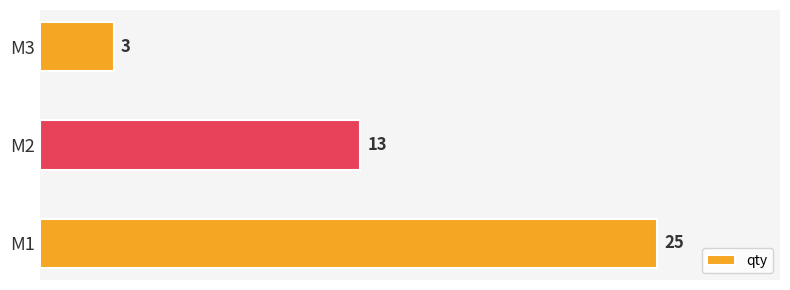

What is the difference between the second highest and minimum values?

10